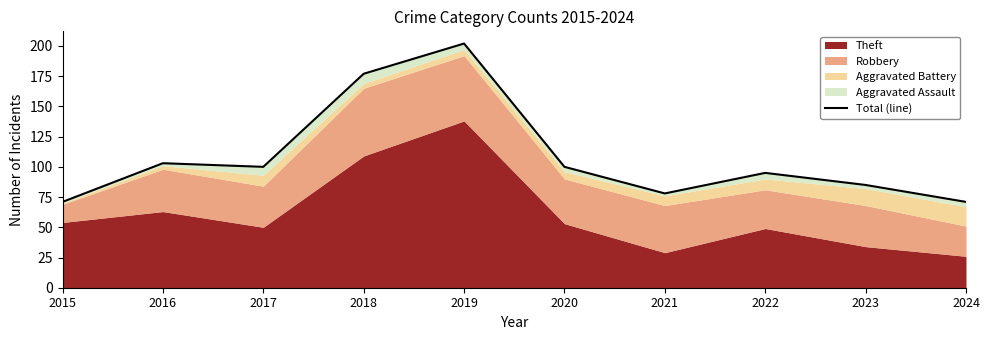

At which category does the chart reach its minimum across all series?

2015